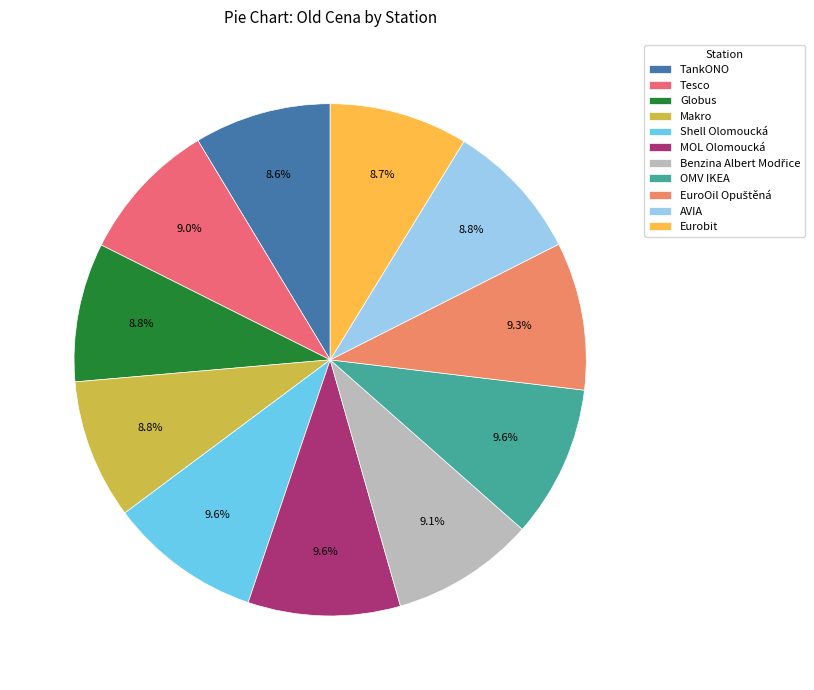

To the nearest percent, what portion does Shell Olomoucká represent?

10%